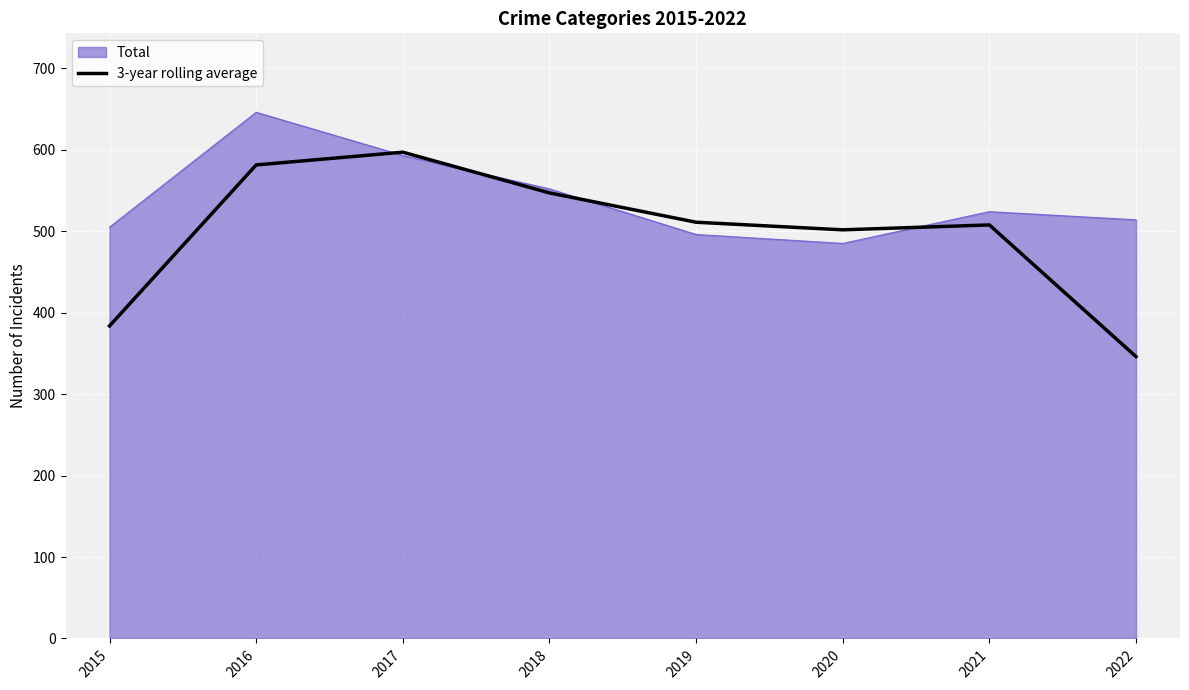

Which label corresponds to the smallest value in the chart?

2022